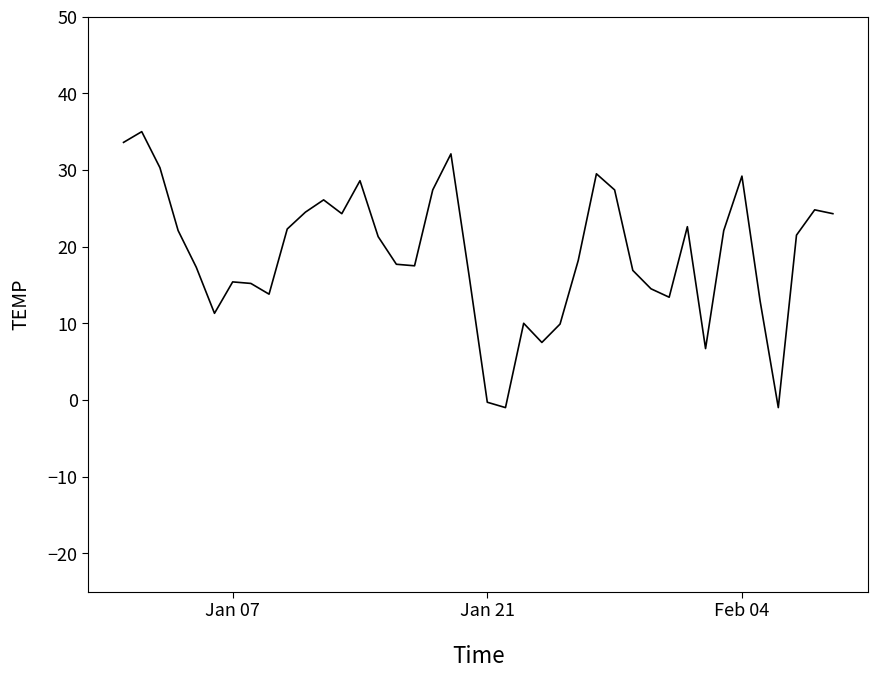

What is the maximum value shown in the chart?

35.0